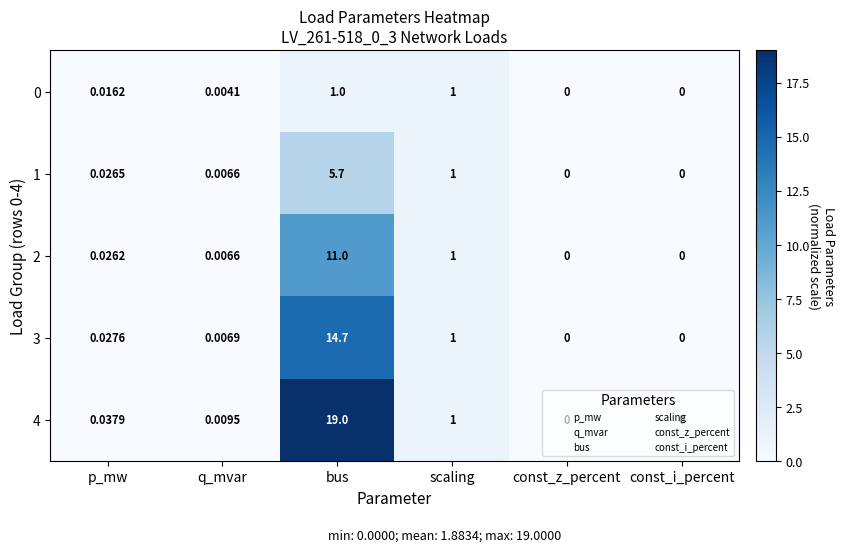

Is the value of 3 at const_i_percent greater than the value of 4 at p_mw?

No